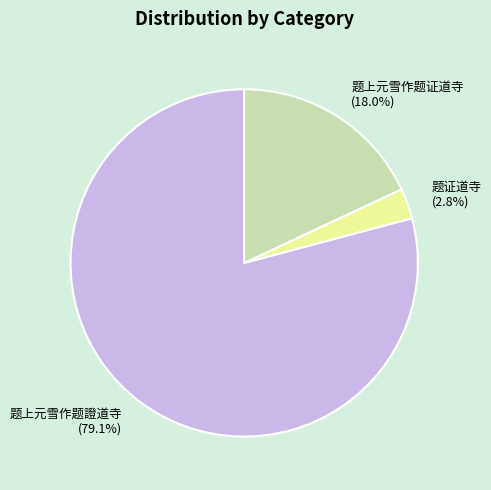

Approximately how many times larger is the value at 题上元雪作题证道寺 compared to 题上元雪作题證道寺?

0.2